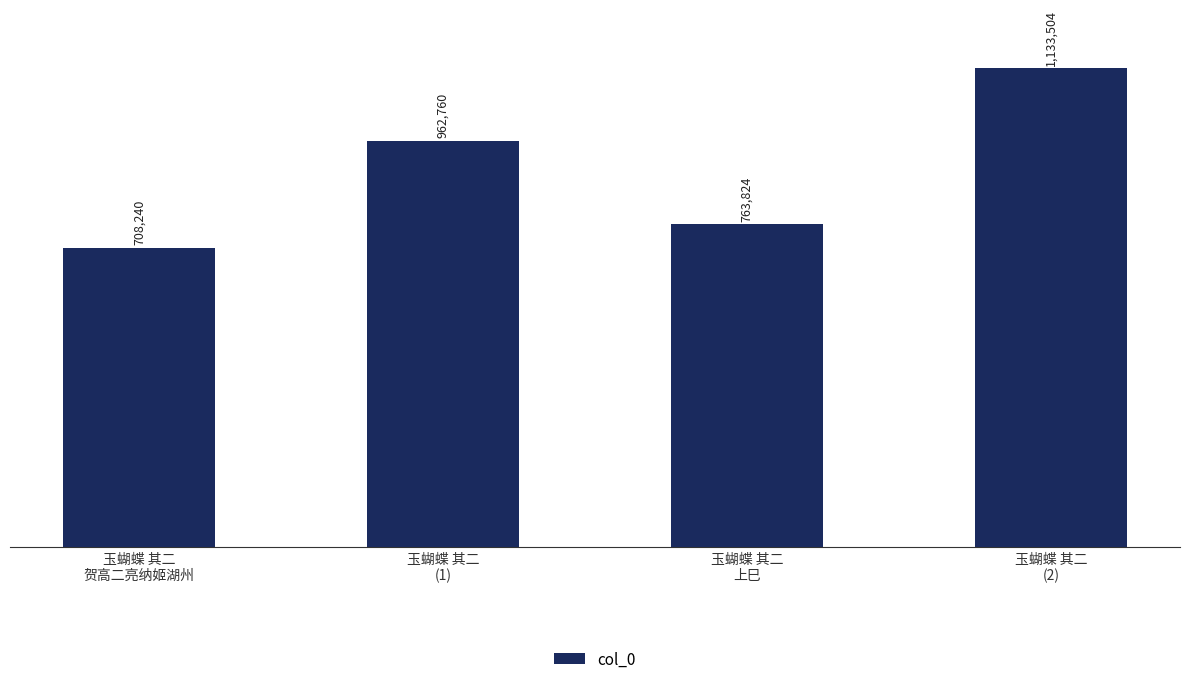

Count the number of values greater than 962760.

1